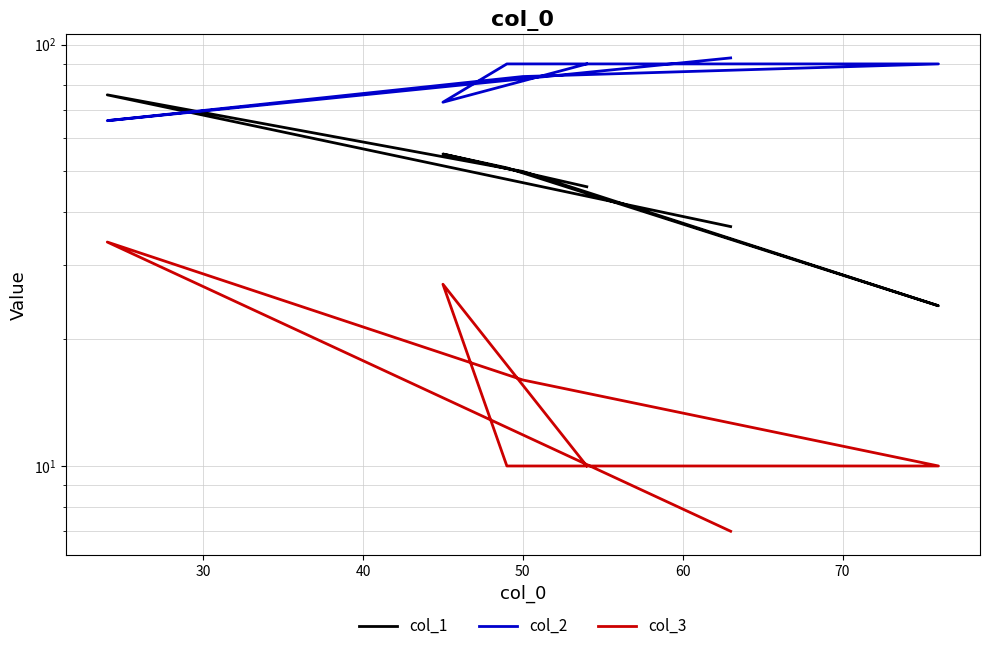

Does the chart display data point markers on the line(s)?

No